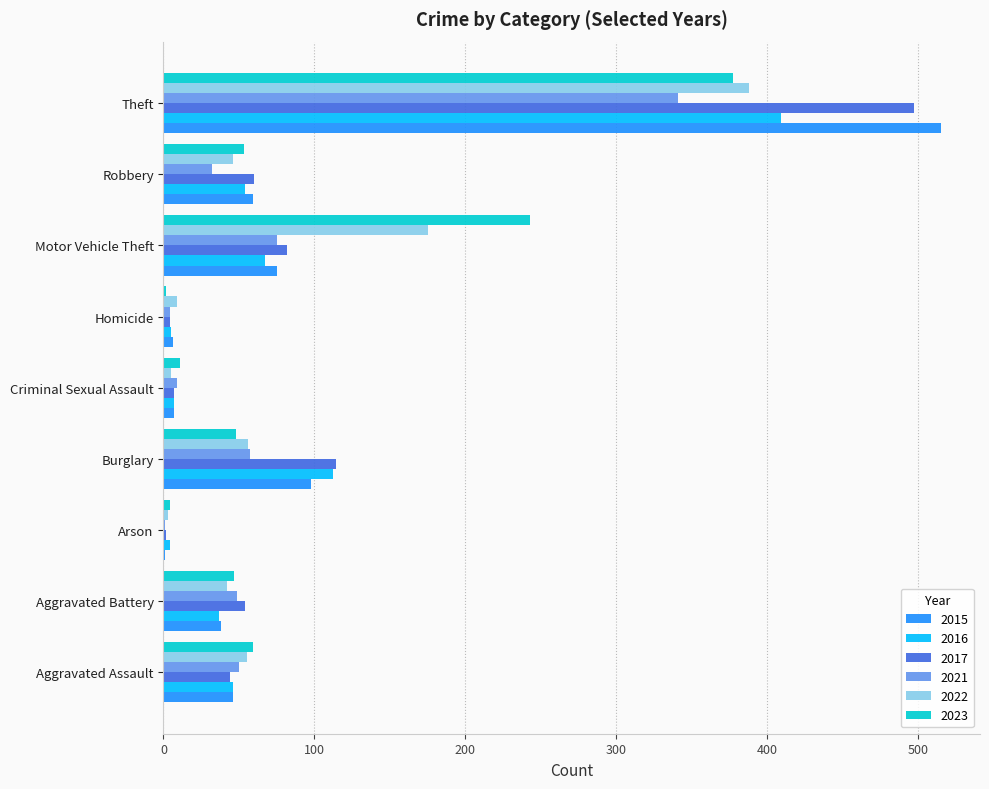

Which series has the widest spread of values?

2015